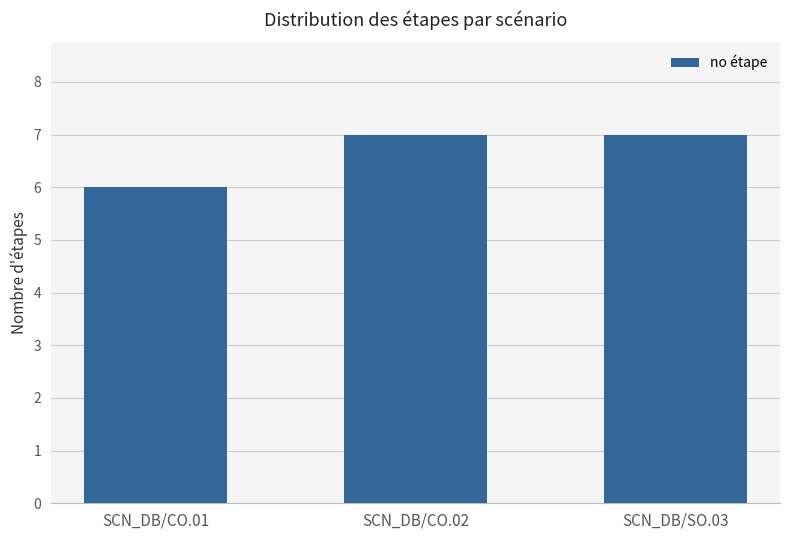

How many bars are there in total?

3